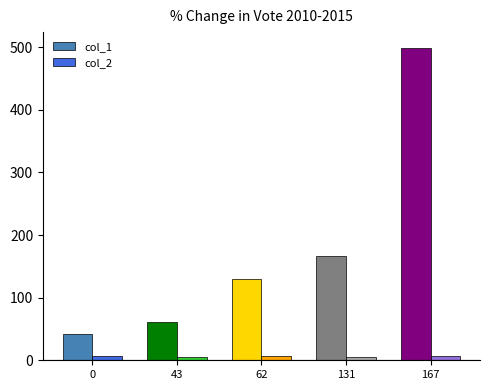

List the series in order of their peak value, highest first.

col_1, col_2